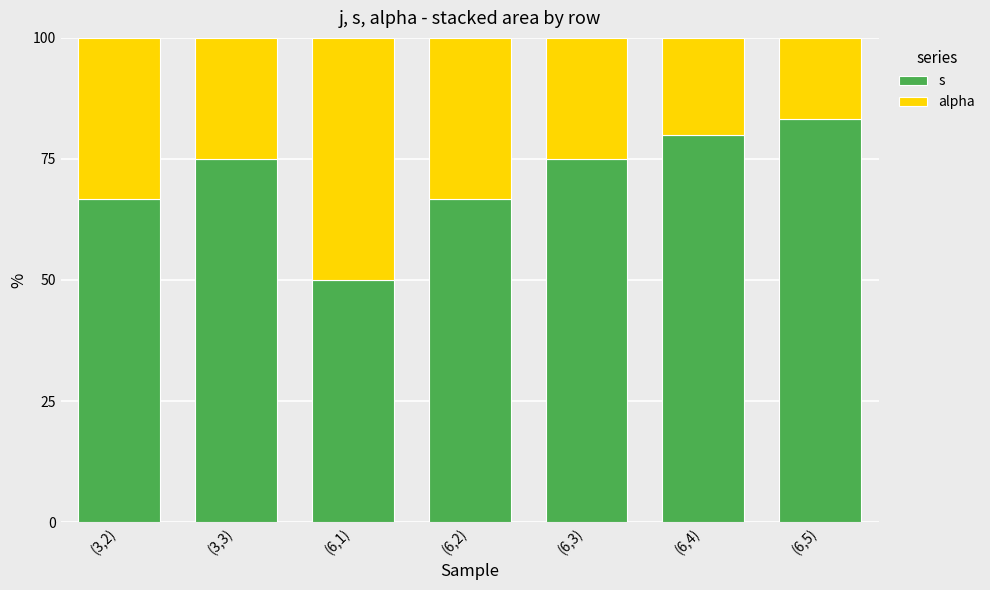

Is it true that s equals 75.0 at (6,3)?

True